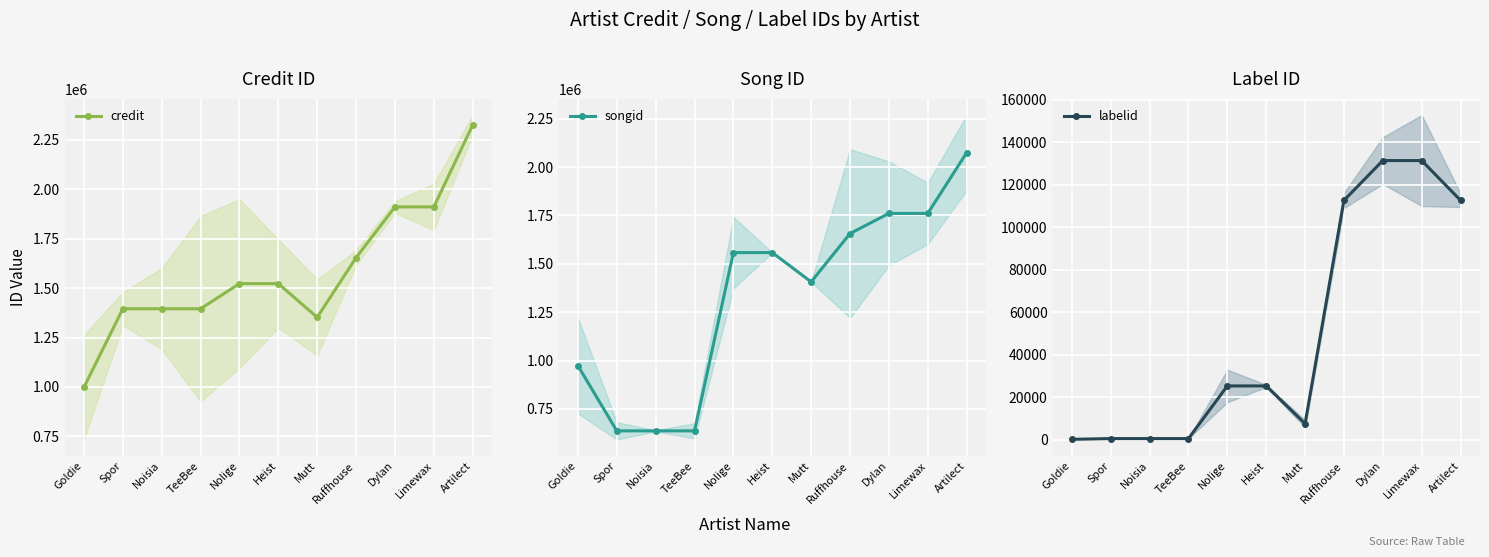

Which series ends up on top after the final intersection of songid and credit?

credit